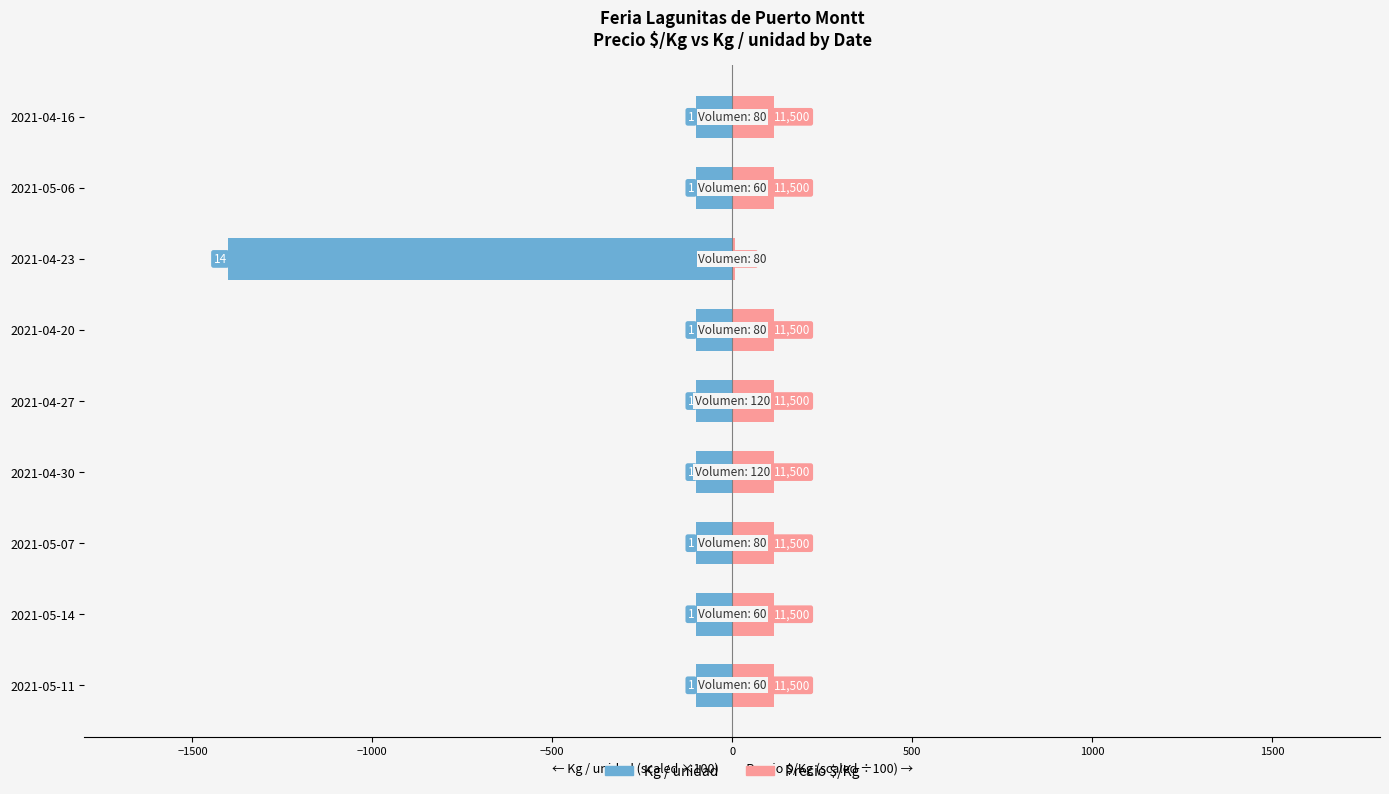

At how many categories does at least one series exceed -847?

9